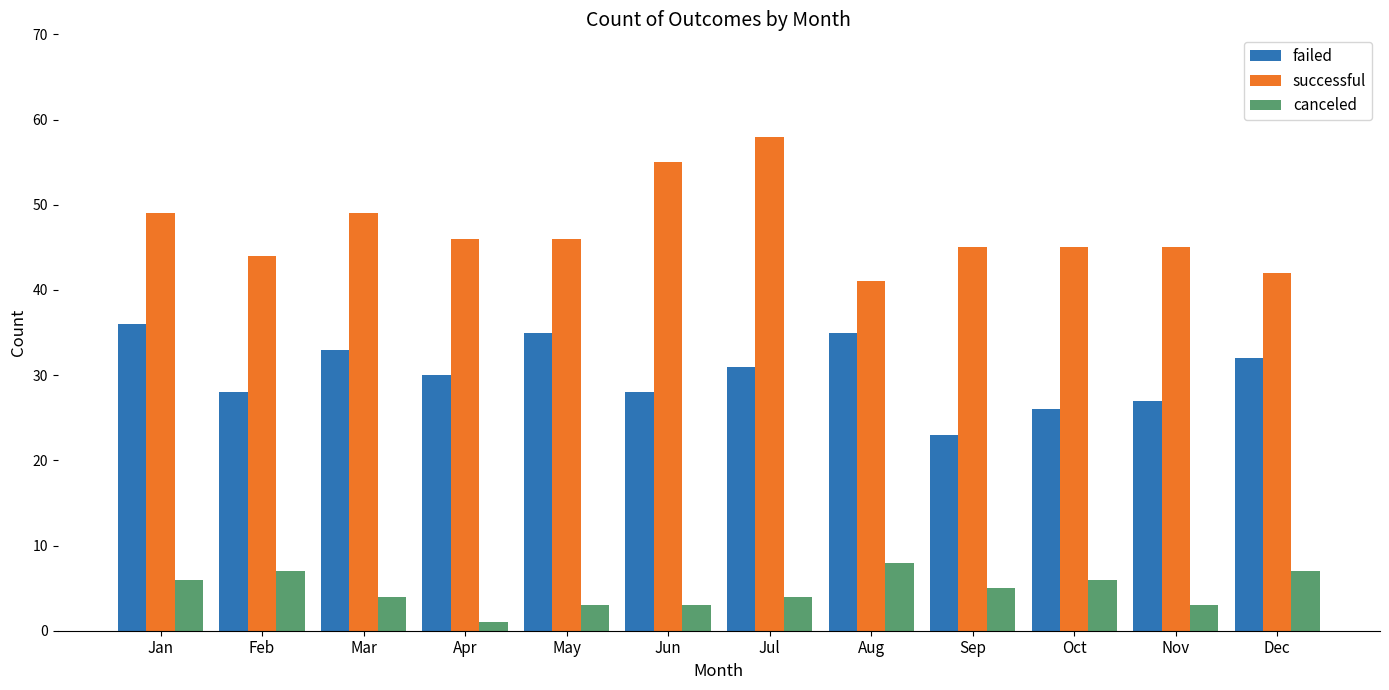

Rank the series at Apr from lowest to highest value.

canceled, failed, successful